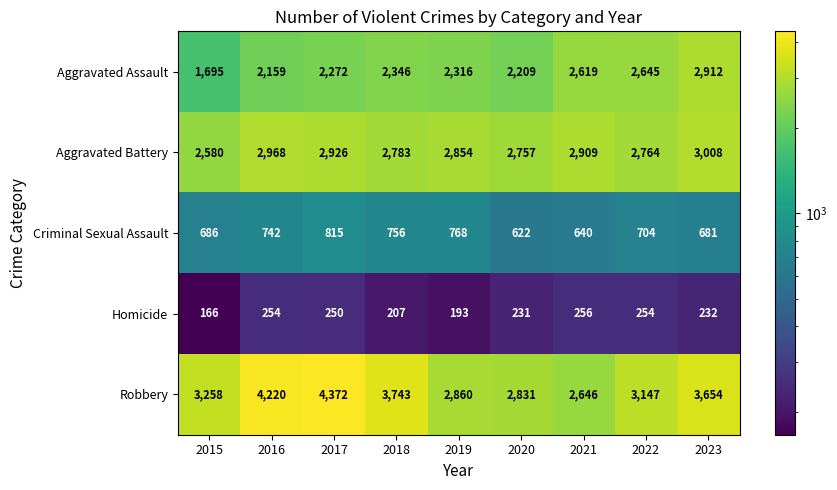

Which series has the widest spread of values?

Robbery